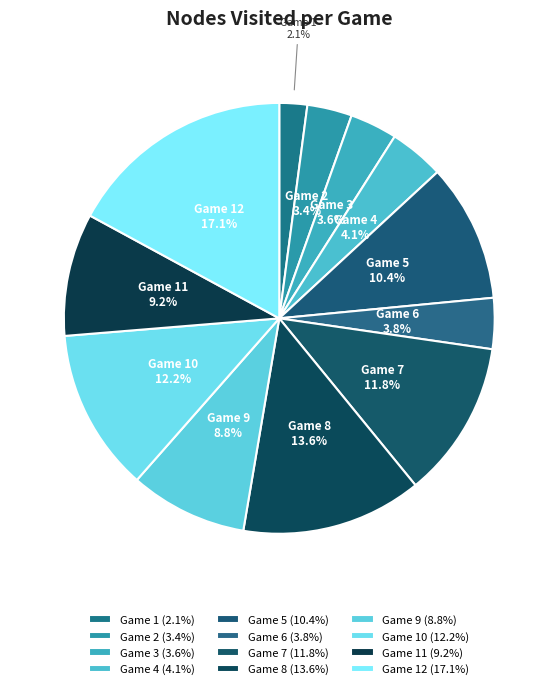

Is the sum of Game 9 and Game 6 greater than half?

No